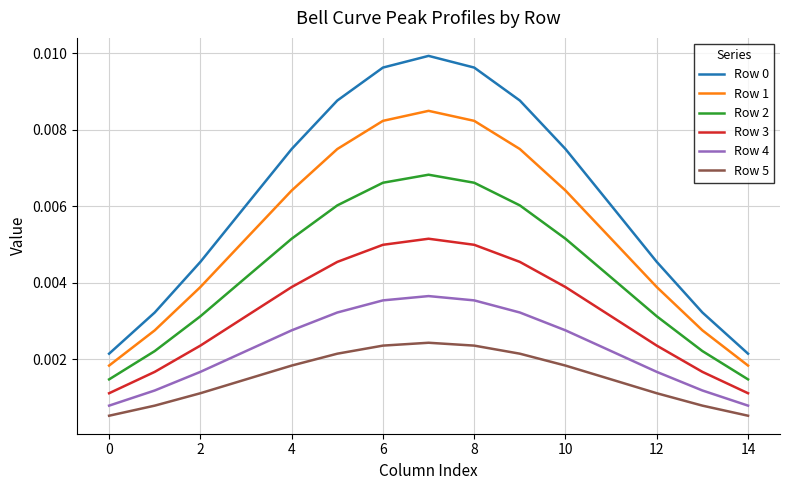

True or false: Row 5 and Row 3 intersect in this chart.

False